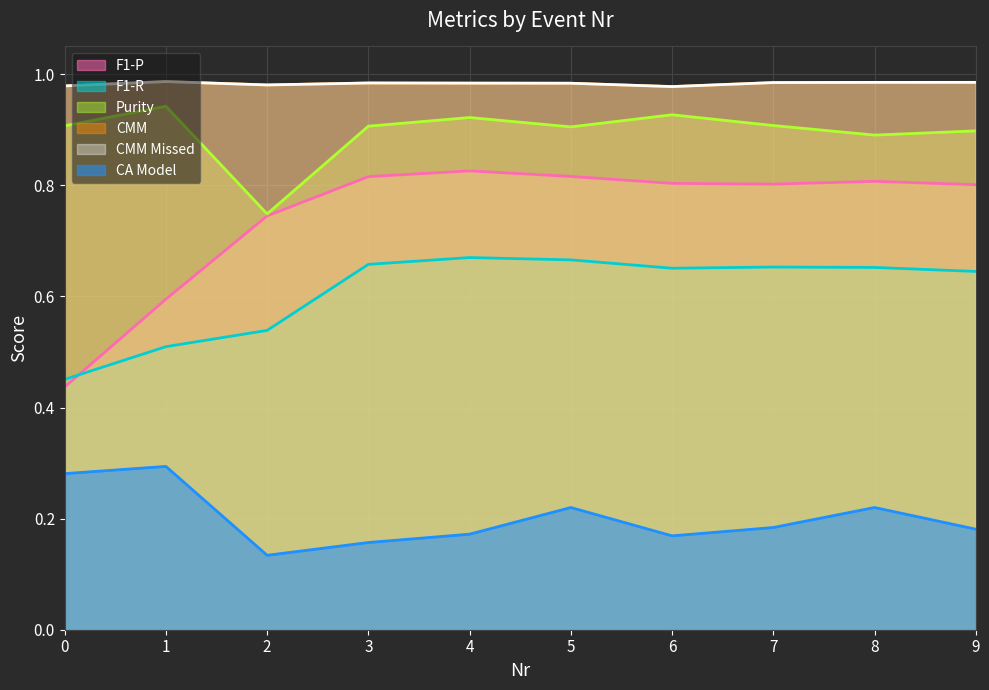

At 6, list the series in order from largest to smallest.

CMM Missed, CMM, Purity, F1-P, F1-R, CA Model